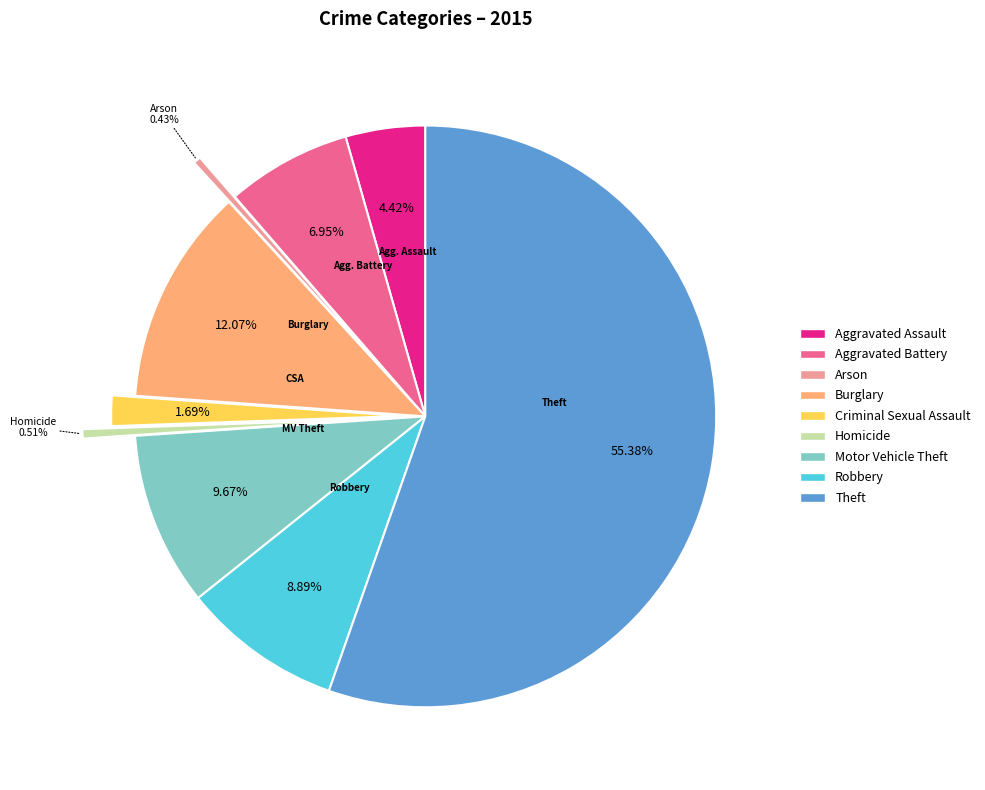

What percentage is the Theft slice, to the nearest percent?

55%